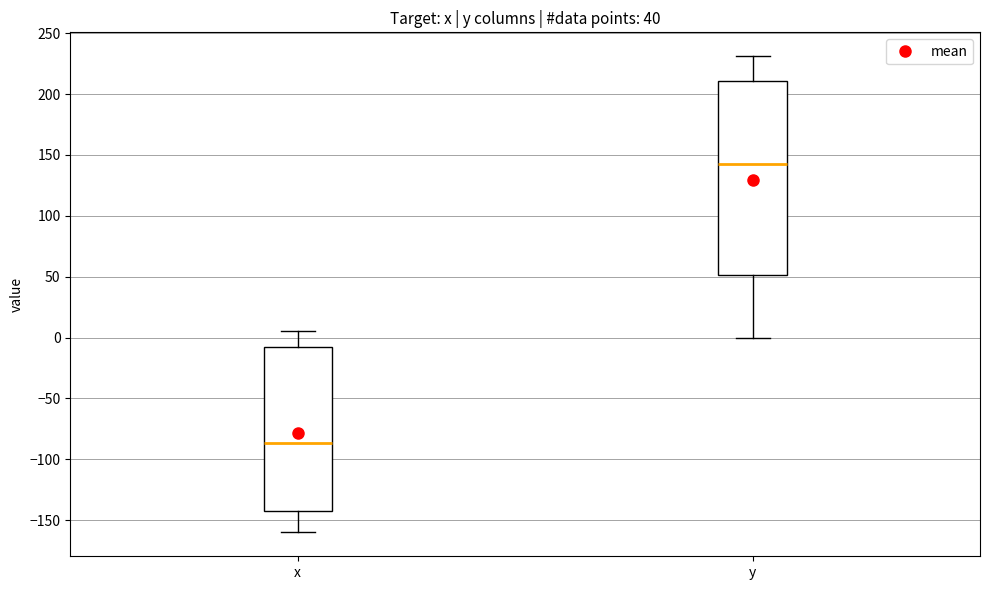

Reading left to right, read every box against the y-axis: the position of its median line, the range the box covers, and the ends of its whiskers. The values are not printed on the chart, so give them approximately, as read against the axis.

x: median -85, box -145 to -10, whiskers -160 to 5
y: median 145, box 50 to 210, whiskers 0 to 230